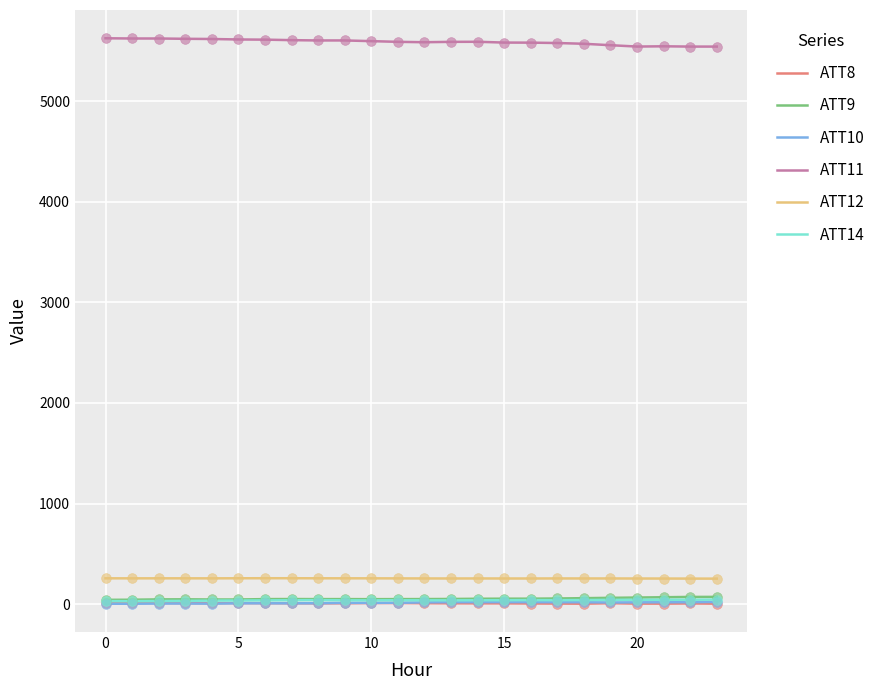

Which series has the largest total across all categories?

ATT11